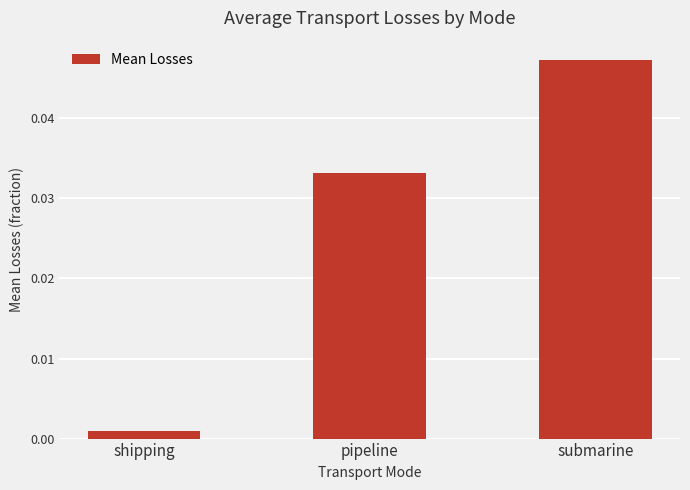

List the labels in order of value, largest first.

submarine, pipeline, shipping